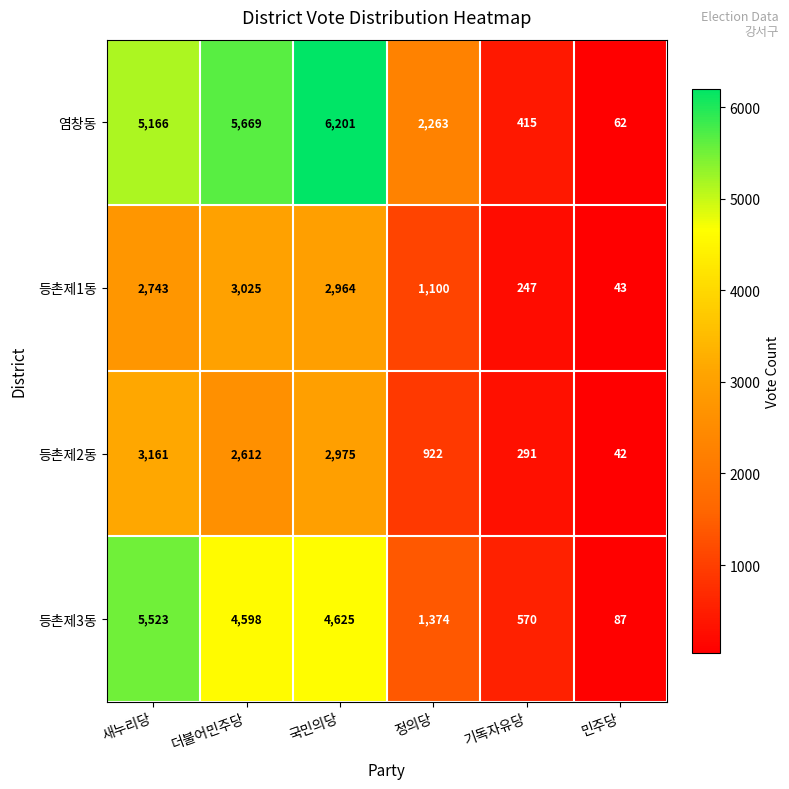

Which category has the lowest value across all series?

민주당